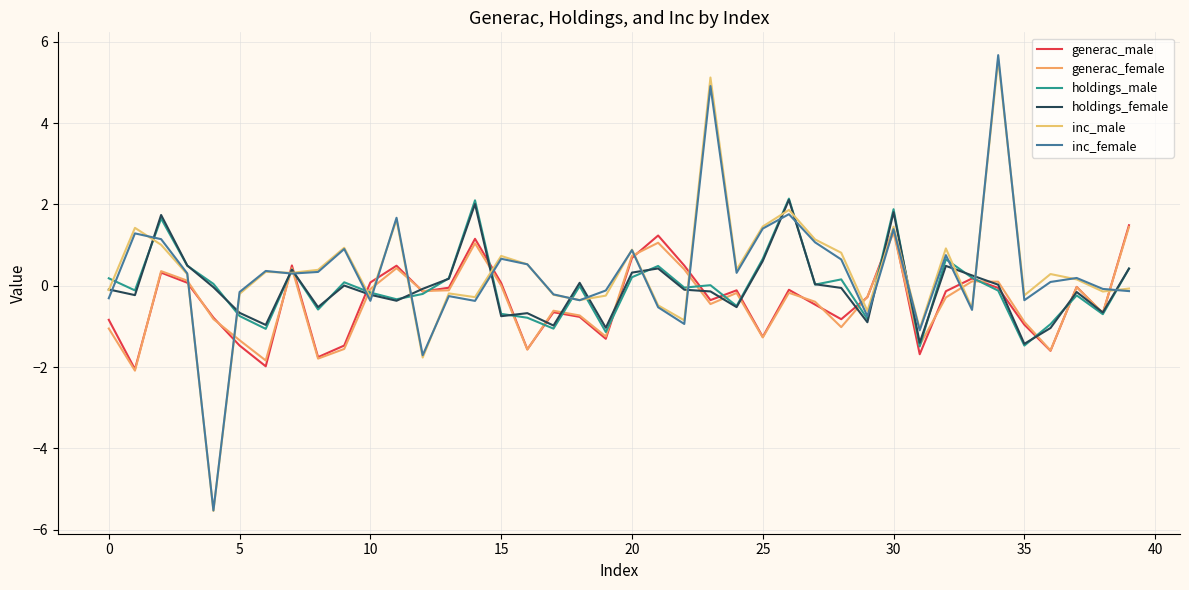

Is this an area chart (filled region under the line)?

No